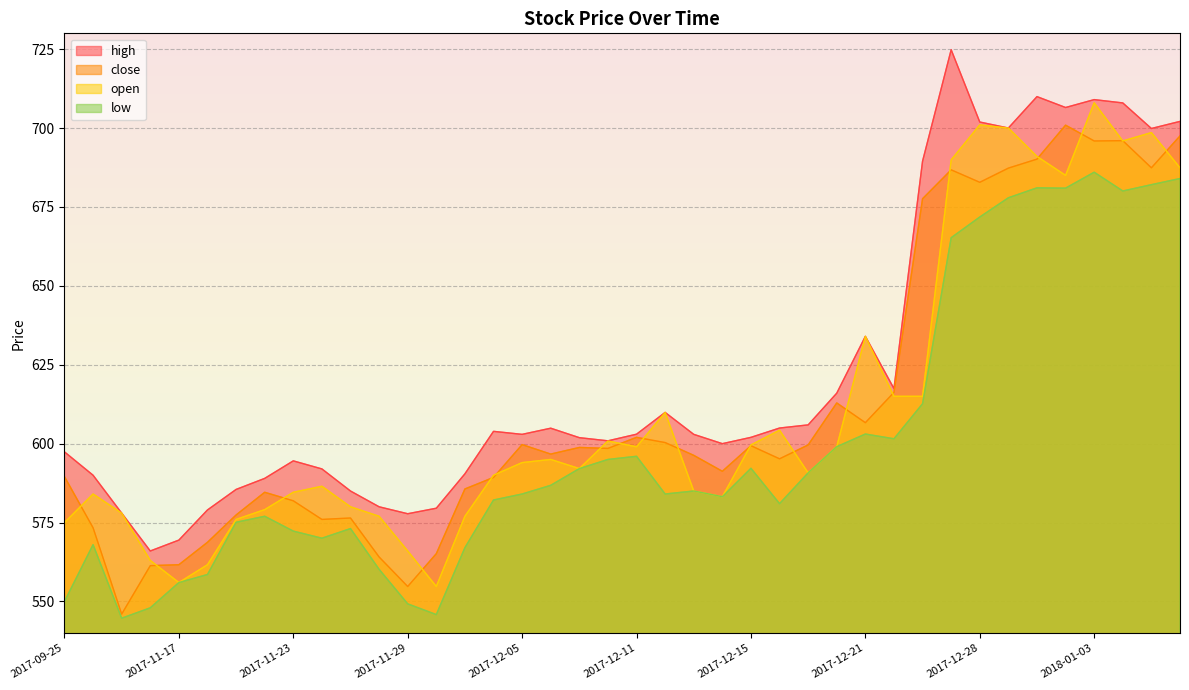

What is the sum of all open values?

24462.1